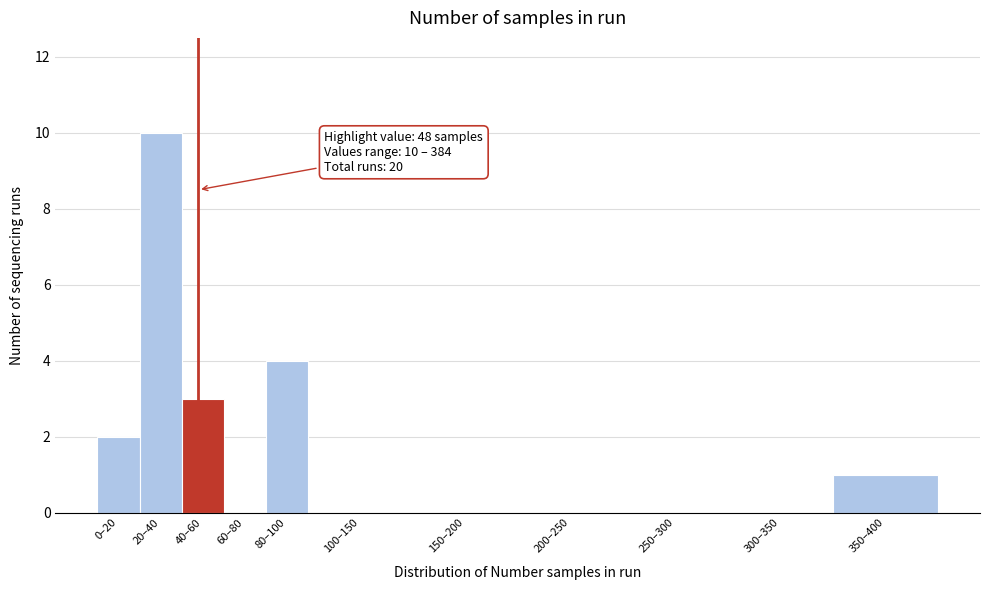

Reading left to right, what are all the values shown in this chart?

0–20=2	20–40=10	40–60=3	60–80=0	80–100=4	100–150=0	150–200=0	200–250=0	250–300=0	300–350=0	350–400=1